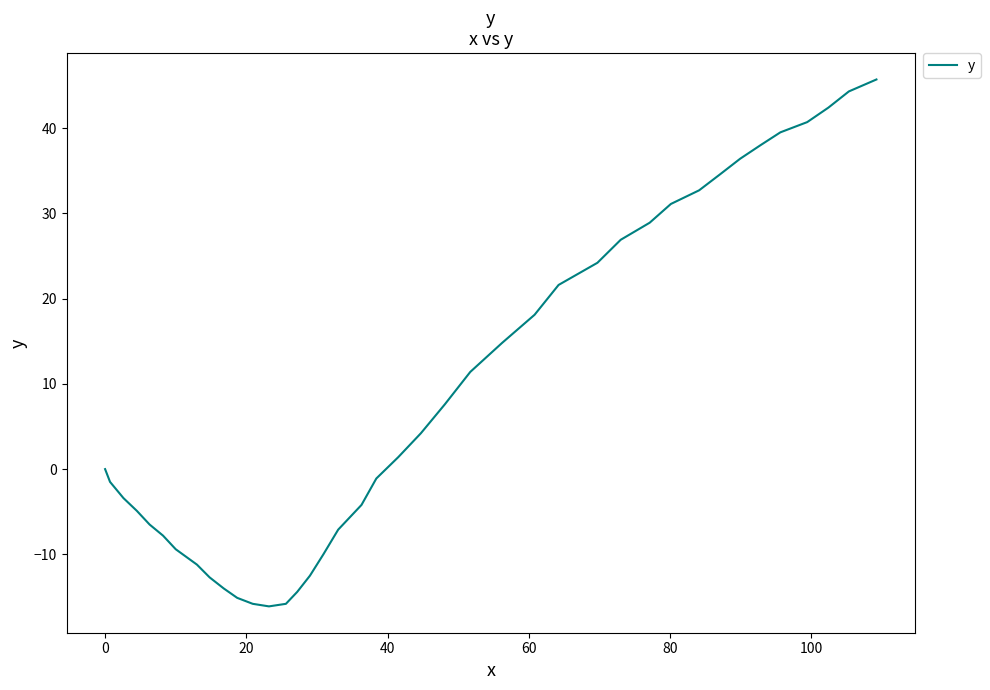

What is the minimum value shown in the chart?

-16.1